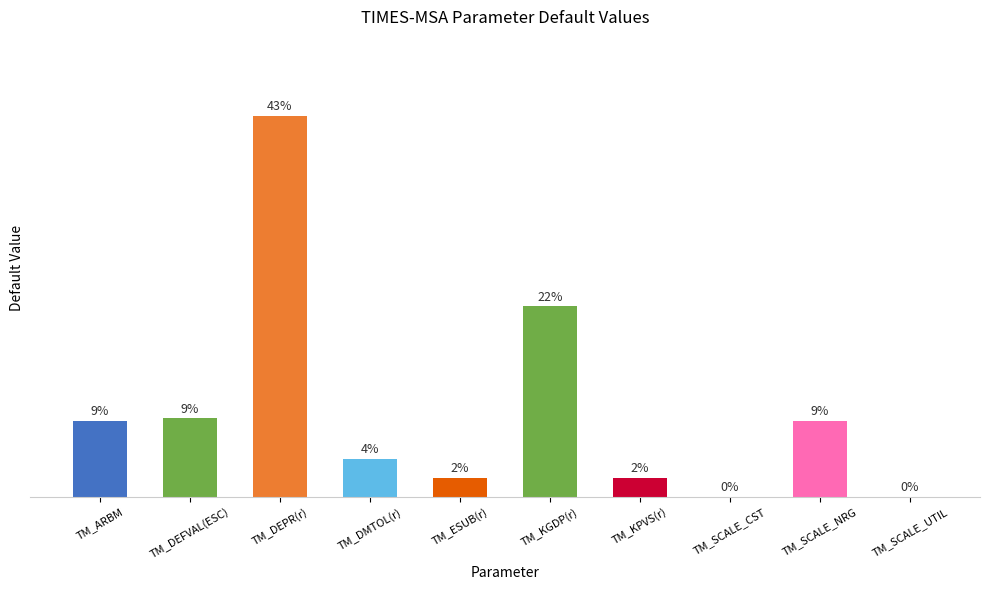

Reading left to right, extract all data points from this chart.

1.0	1.0	5.0	0.5	0.2	2.5	0.2	0.0	1.0	0.0